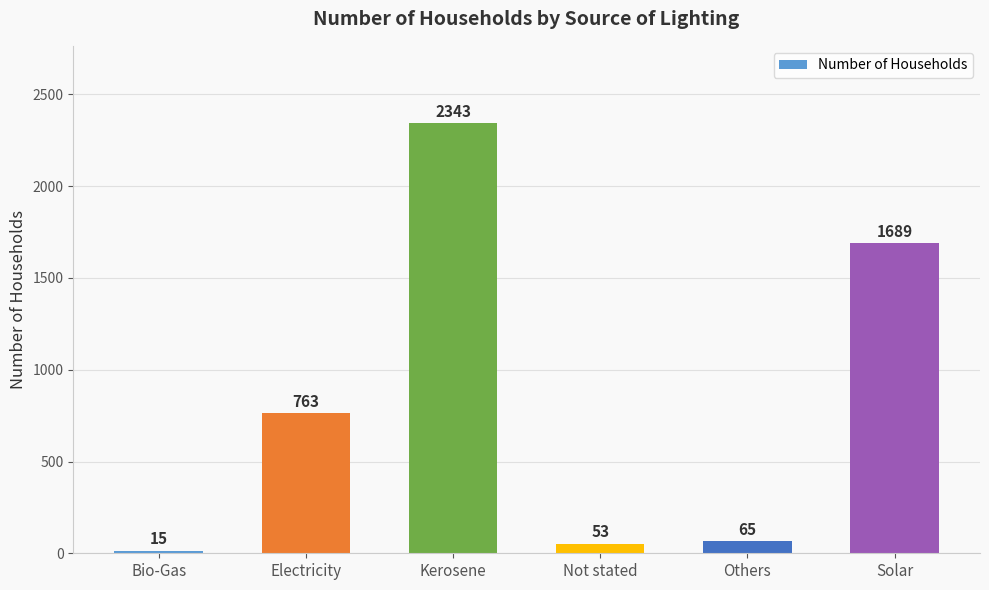

Rank the categories by value from lowest to highest.

Bio-Gas, Not stated, Others, Electricity, Solar, Kerosene